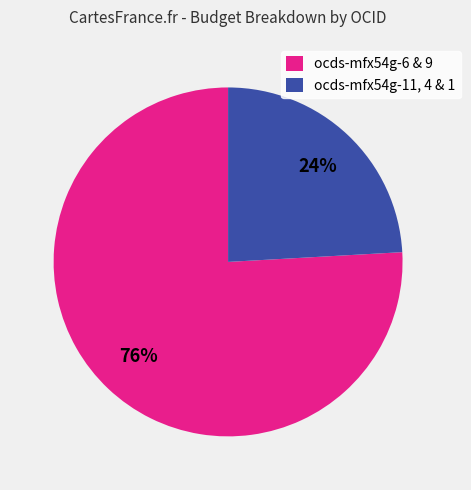

To the nearest percent, what portion does ocds-mfx54g-6 & 9 represent?

76%